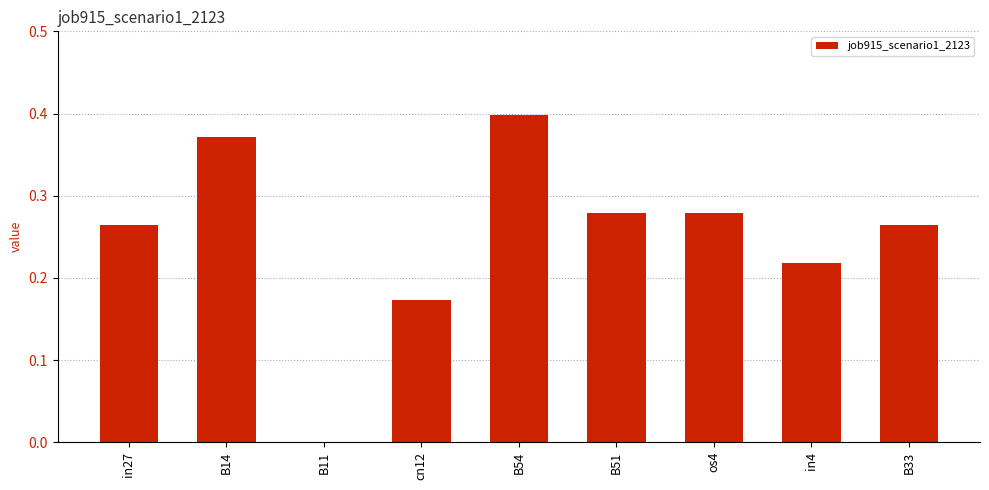

The value at B33 is 0.4. True or false?

False